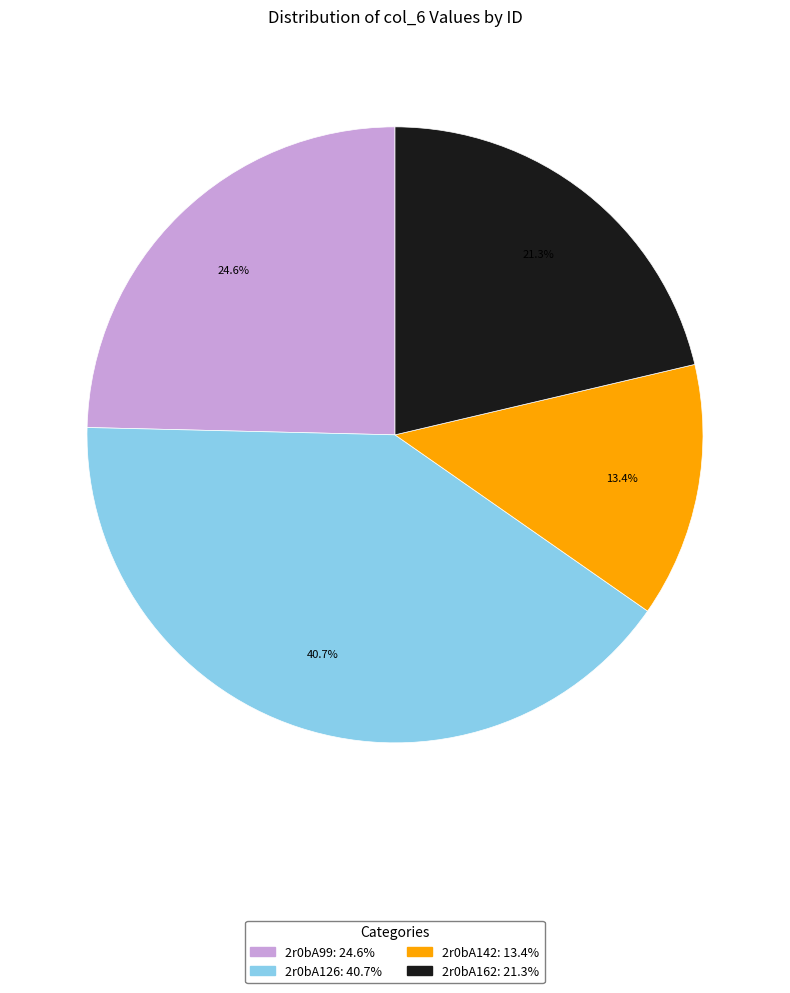

How many slices are in this pie chart?

4